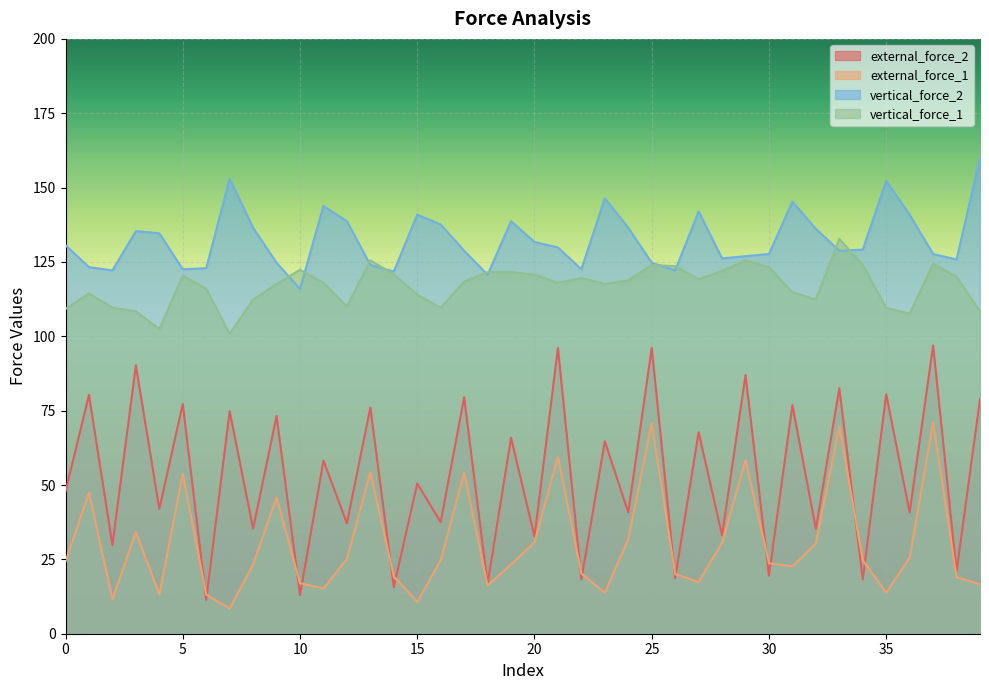

What is the value of the external_force_1 point at the 23rd from the left?

20.2